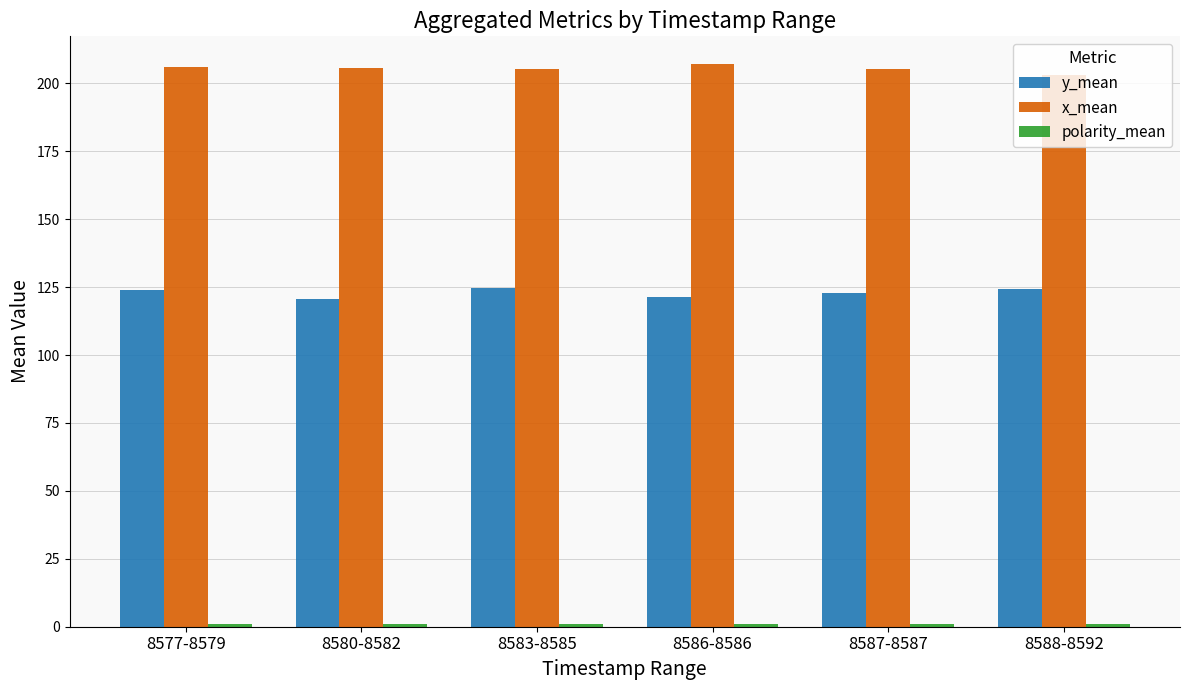

At how many categories does at least one series exceed 160?

6